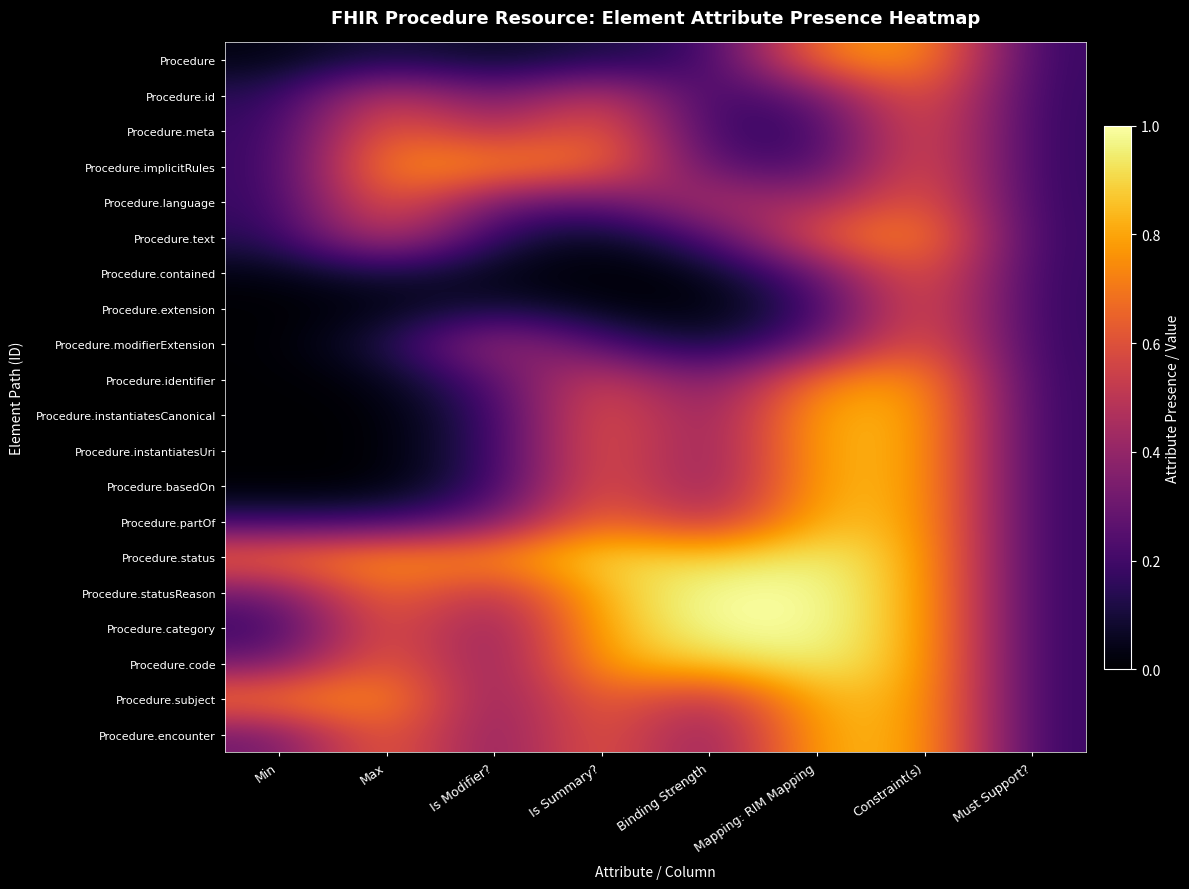

List the series in order of their peak value, lowest first.

Procedure.extension, Procedure.contained, Procedure.id, Procedure.modifierExtension, Procedure.meta, Procedure.language, Procedure.text, Procedure.implicitRules, Procedure, Procedure.identifier, Procedure.instantiatesCanonical, Procedure.instantiatesUri, Procedure.basedOn, Procedure.encounter, Procedure.partOf, Procedure.subject, Procedure.status, Procedure.code, Procedure.statusReason, Procedure.category